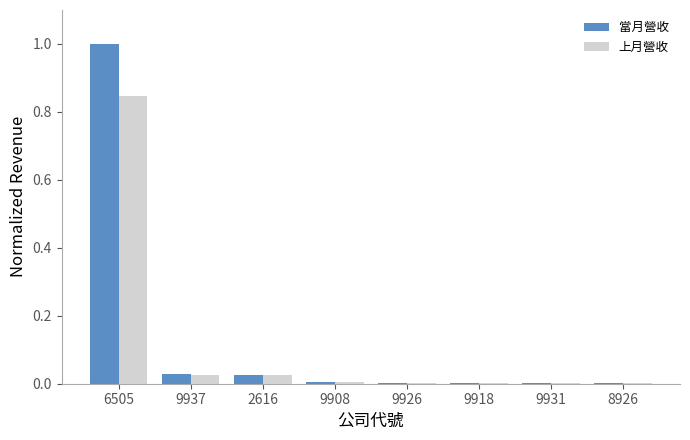

The value of 上月營收 at 9908 is 0.0. True or false?

True